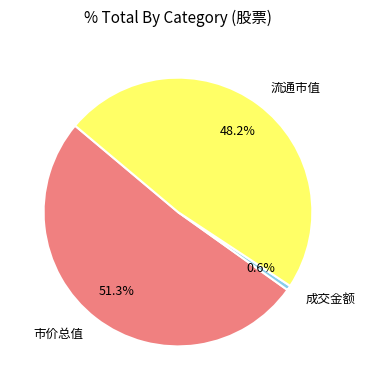

What portion of the pie excludes 成交金额?

99.4%